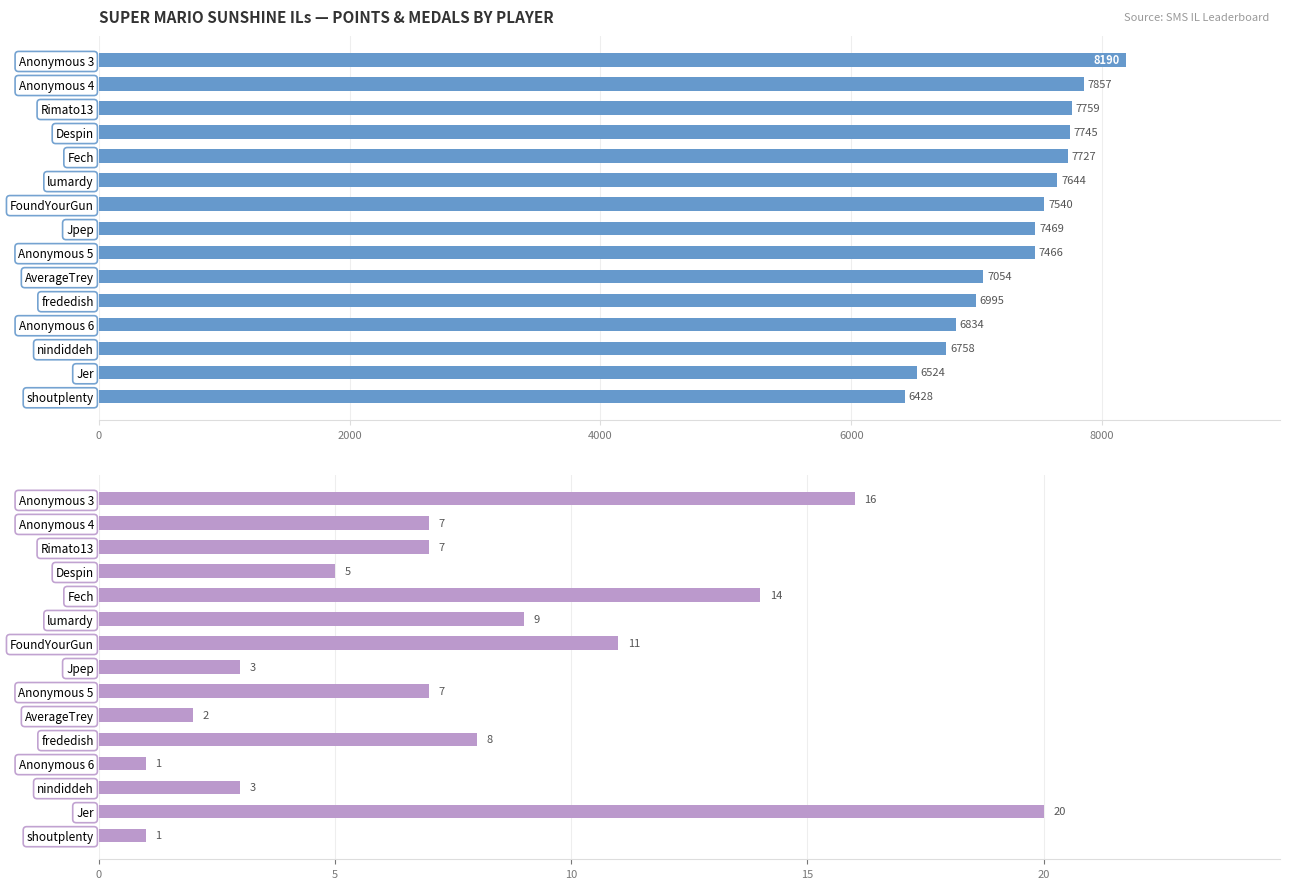

How many data points in Points are less than 7469?

7